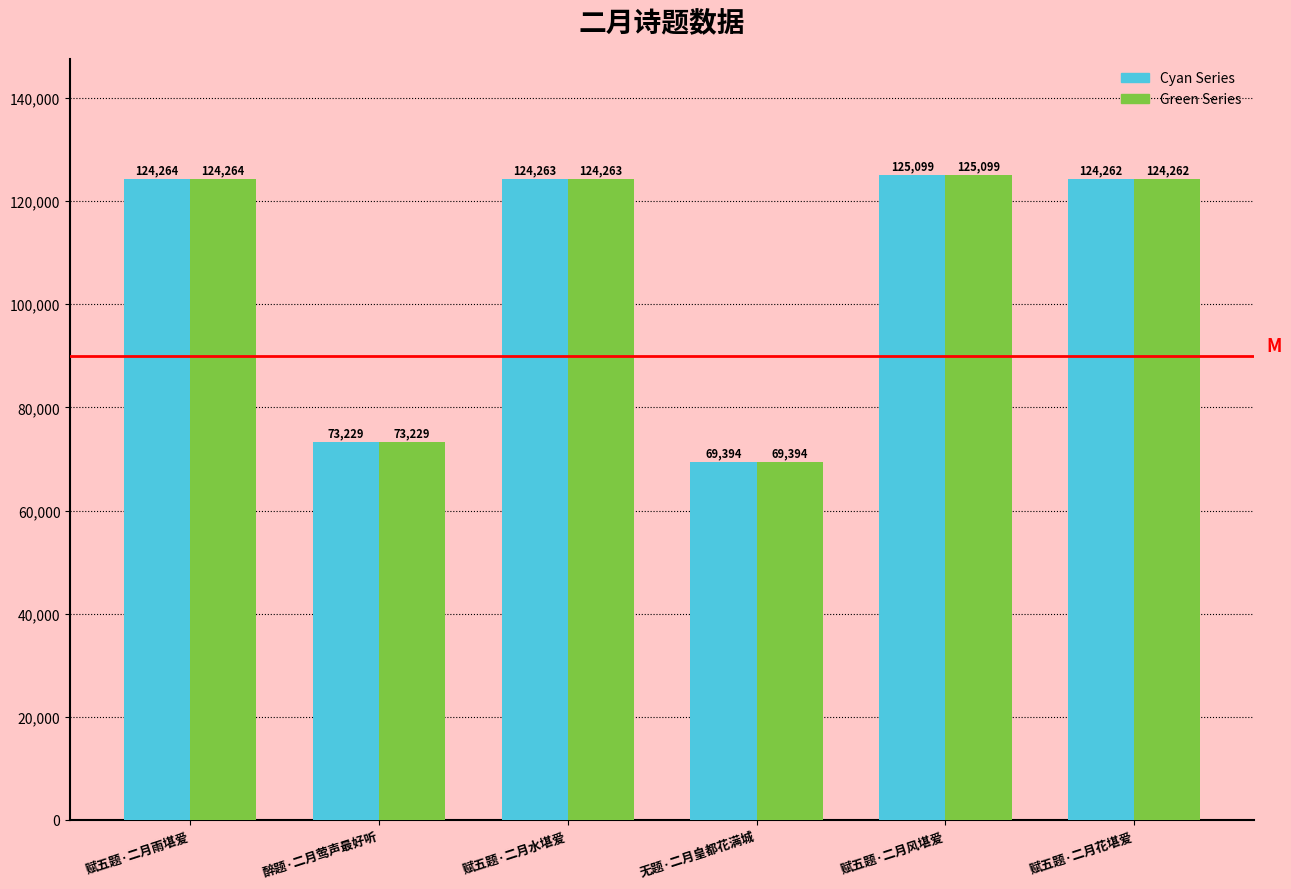

Which label corresponds to the smallest value in the chart?

无题·二月皇都花满城